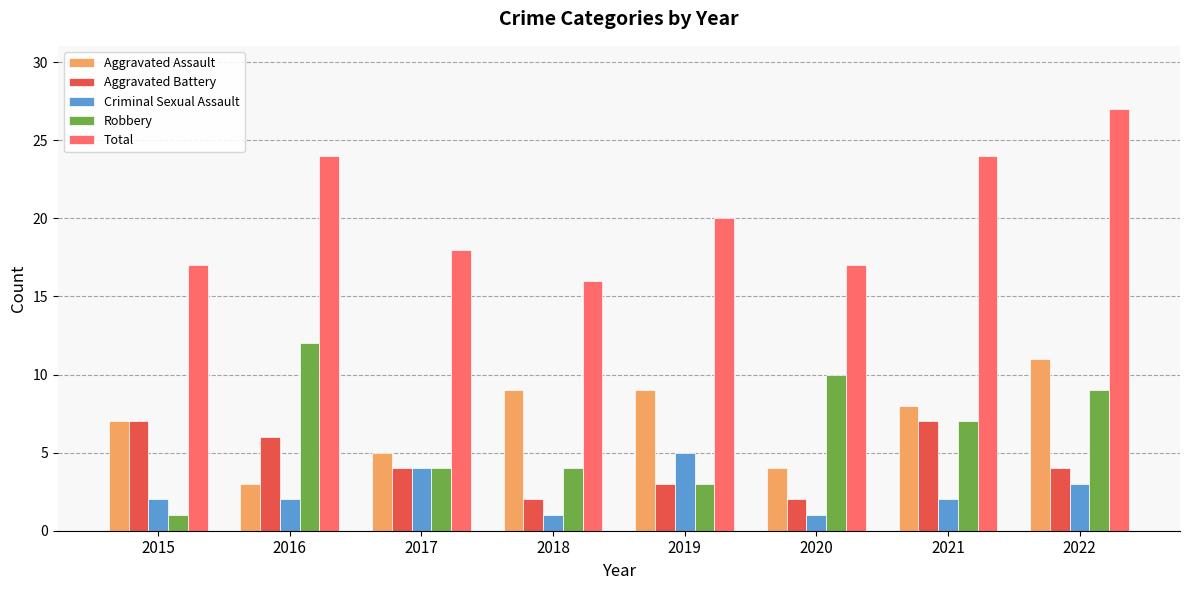

Reading left to right, transcribe all the data shown in this chart.

Aggravated Assault: 2015=7	2016=3	2017=5	2018=9	2019=9	2020=4	2021=8	2022=11
Aggravated Battery: 2015=7	2016=6	2017=4	2018=2	2019=3	2020=2	2021=7	2022=4
Criminal Sexual Assault: 2015=2	2016=2	2017=4	2018=1	2019=5	2020=1	2021=2	2022=3
Robbery: 2015=1	2016=12	2017=4	2018=4	2019=3	2020=10	2021=7	2022=9
Total: 2015=17	2016=24	2017=18	2018=16	2019=20	2020=17	2021=24	2022=27